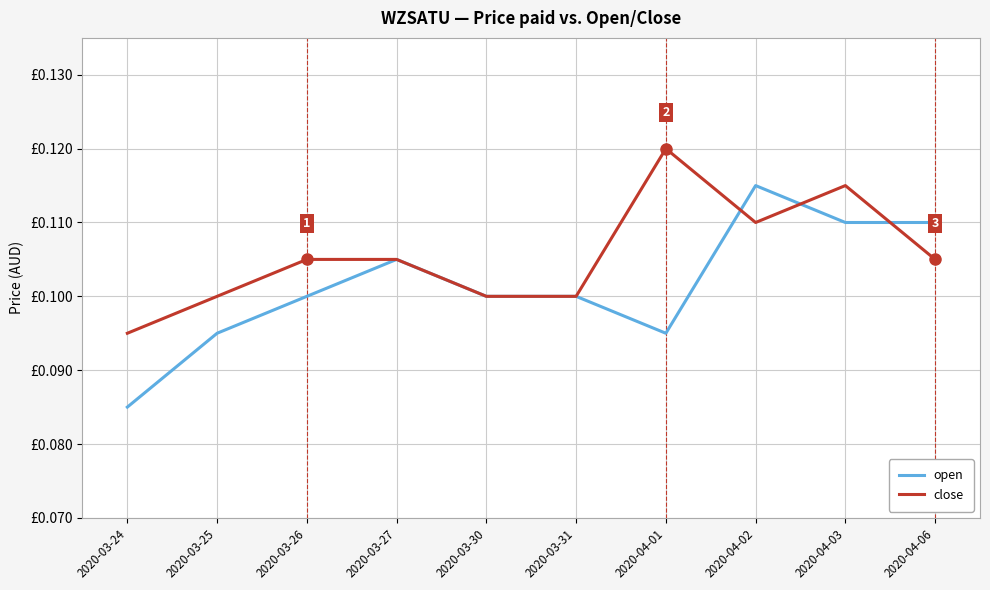

The open series shows 0.1 at 2020-03-30. True or false?

True